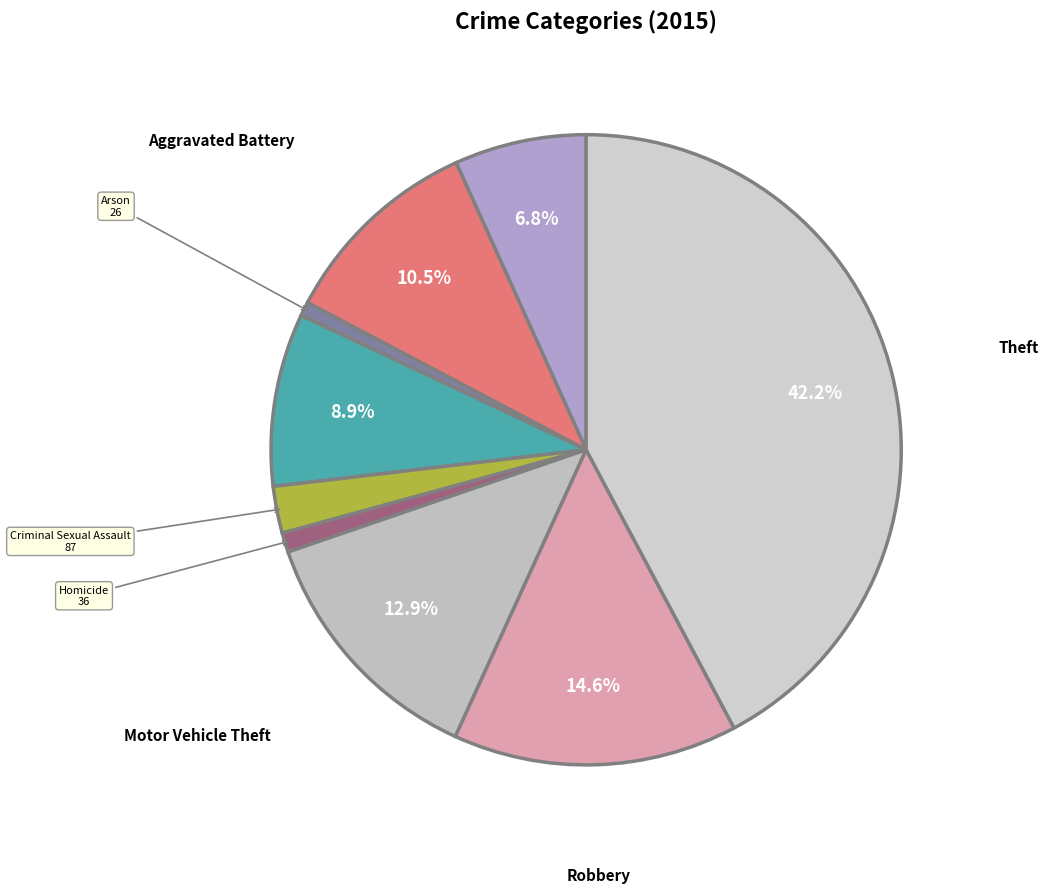

Does any single category account for the majority?

No